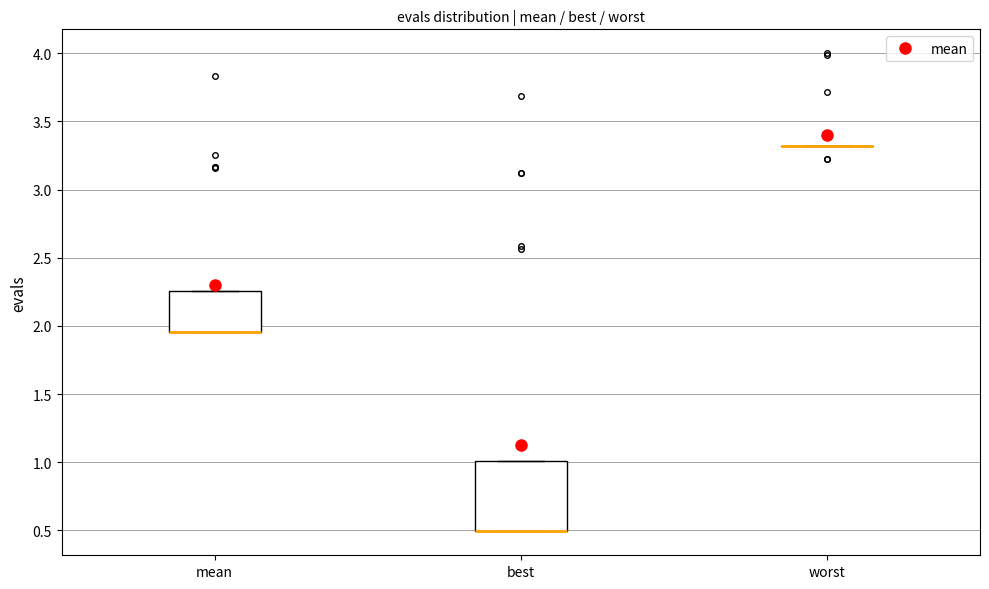

Which box is the tallest, from its lower edge to its upper edge?

best